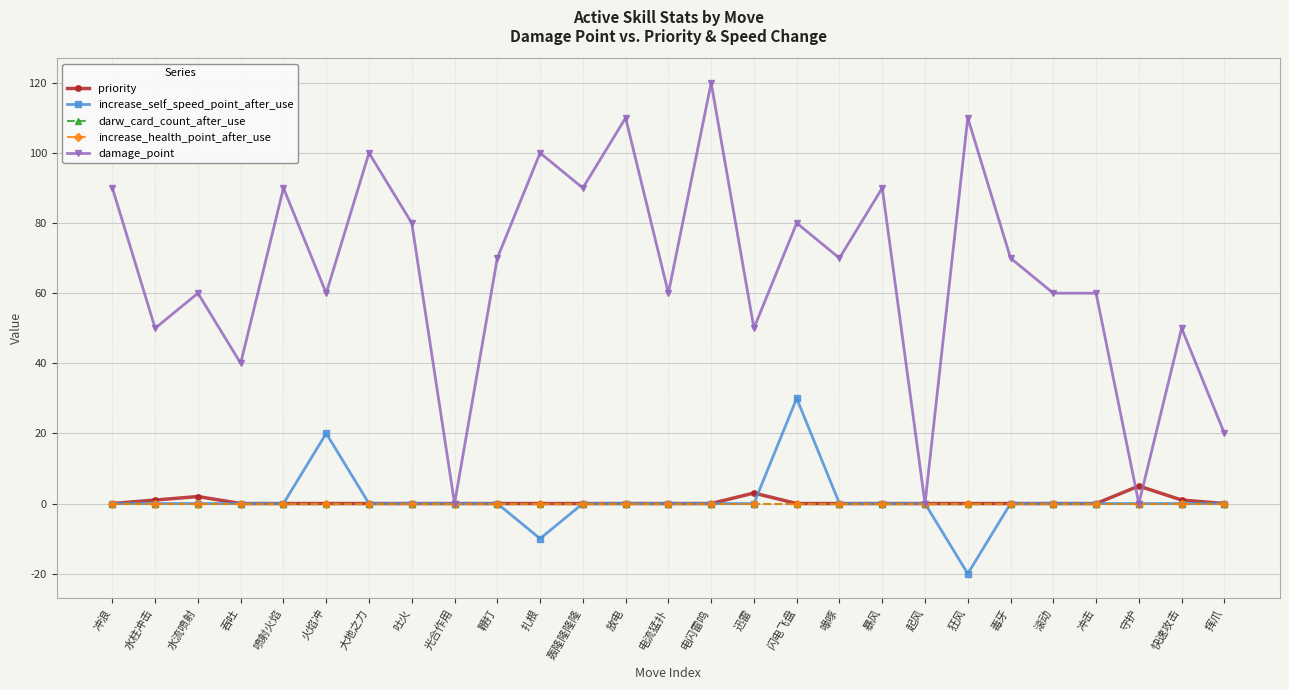

Is this an area chart (filled region under the line)?

No